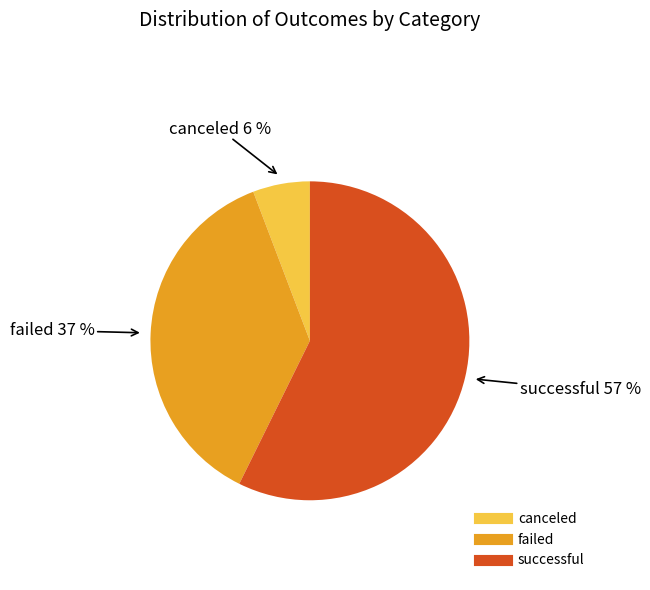

To the nearest percent, what is the difference between the failed and successful slice percentages?

20%